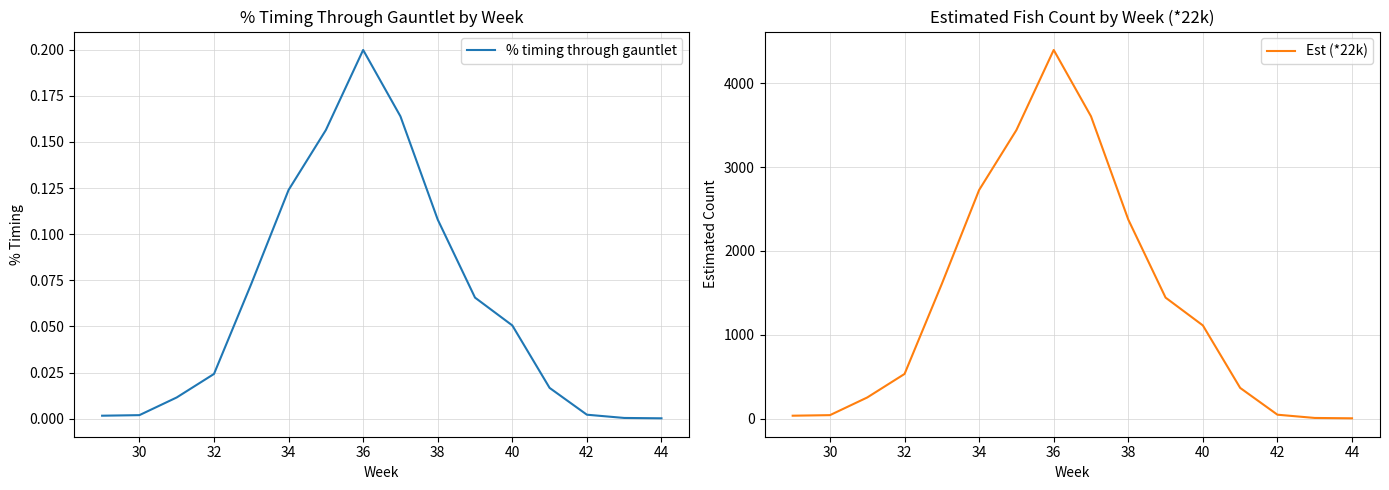

What are all the series names shown in the legend?

% timing through gauntlet, Est (*22k)